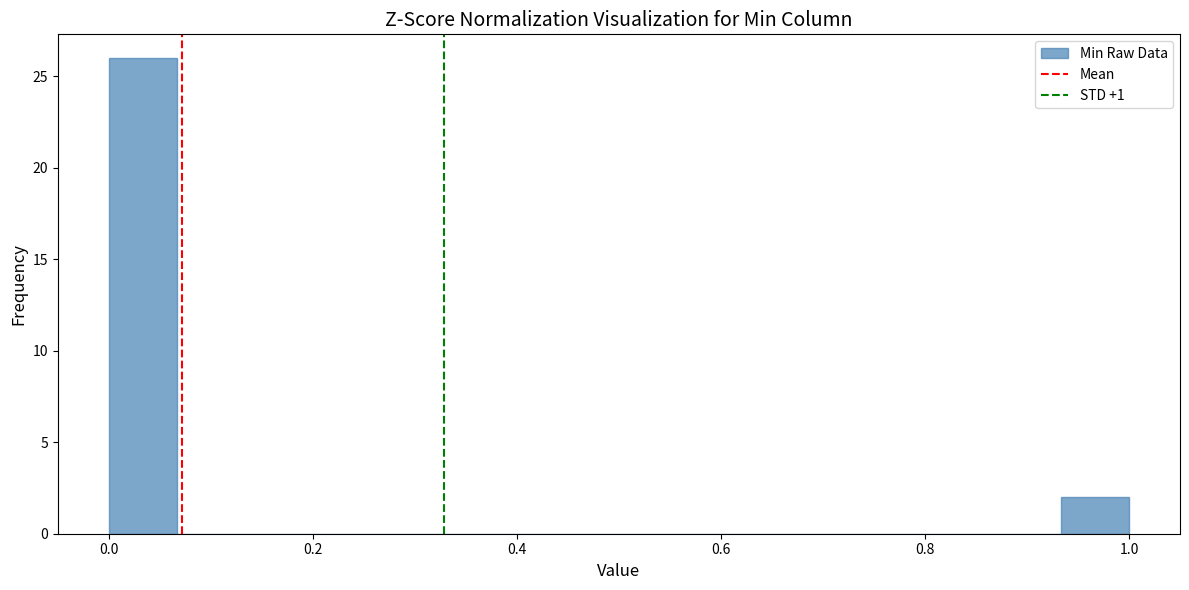

Around what value on the x-axis is the tallest bar? Give the approximate position of its centre, as read against the axis.

0.04